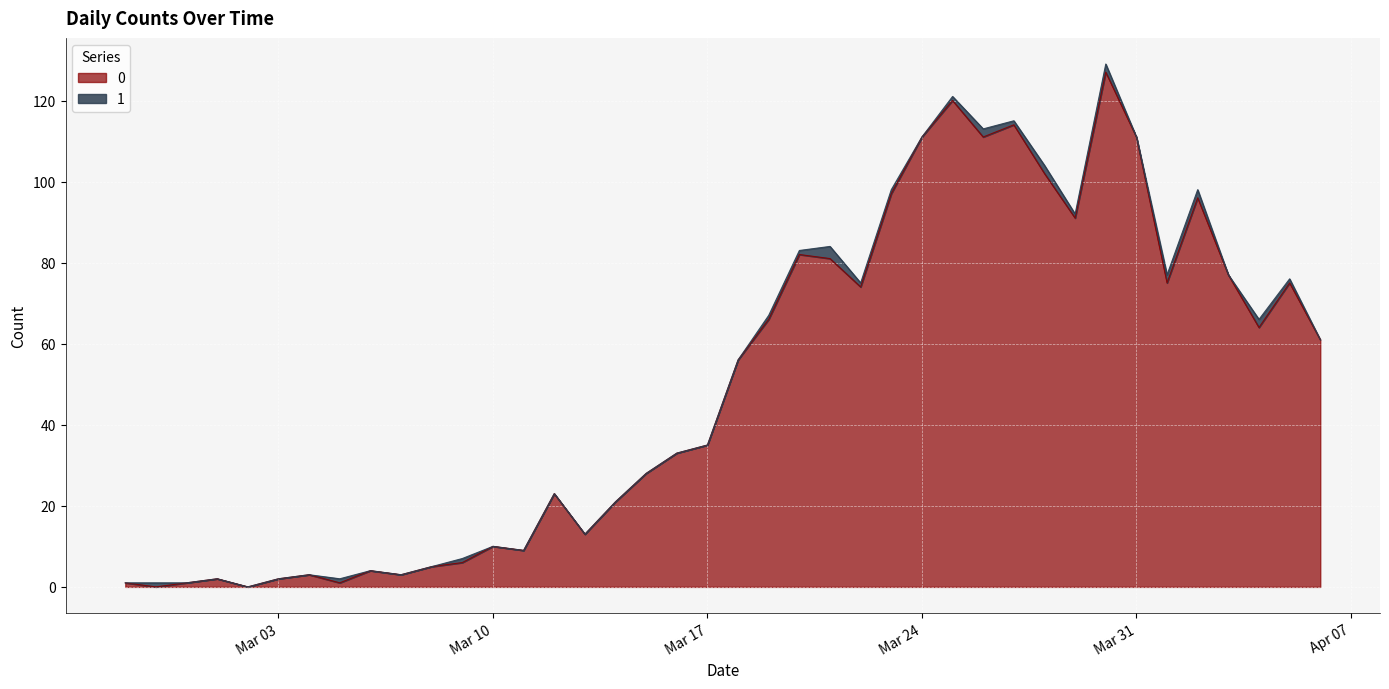

True or false: the data shows 0 at 2020-02-29.

False